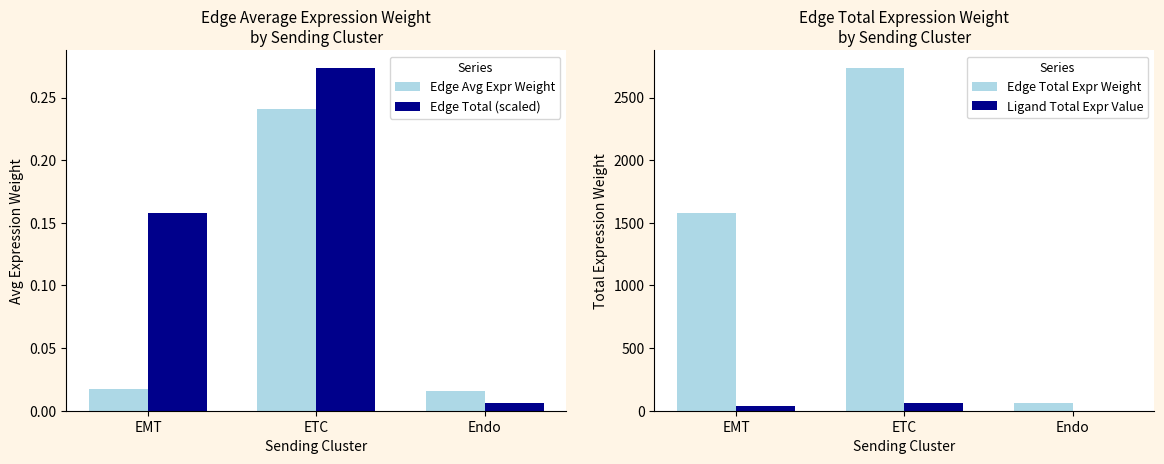

How many distinct data groups are displayed?

4